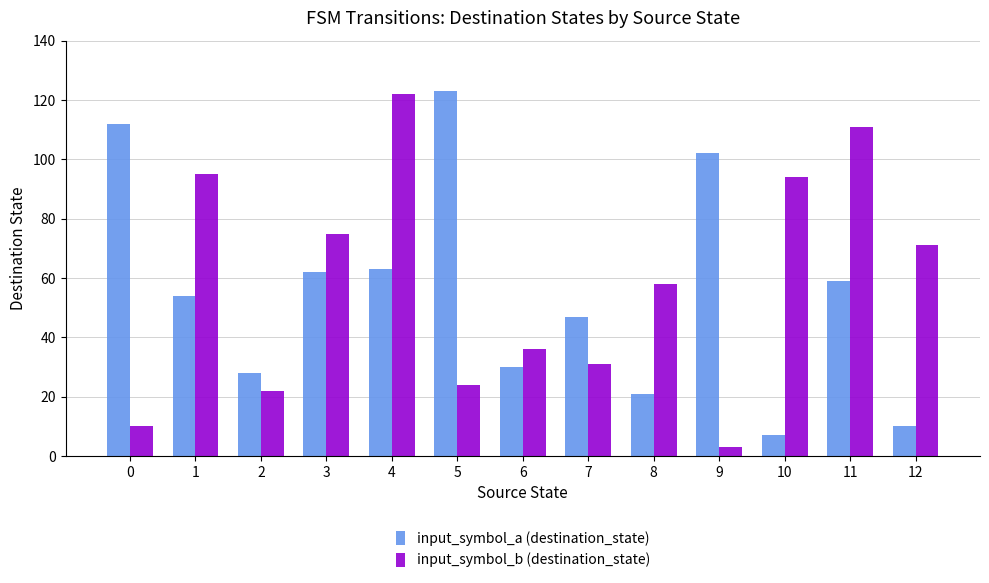

What is the spread (max minus min) of values at 10?

87